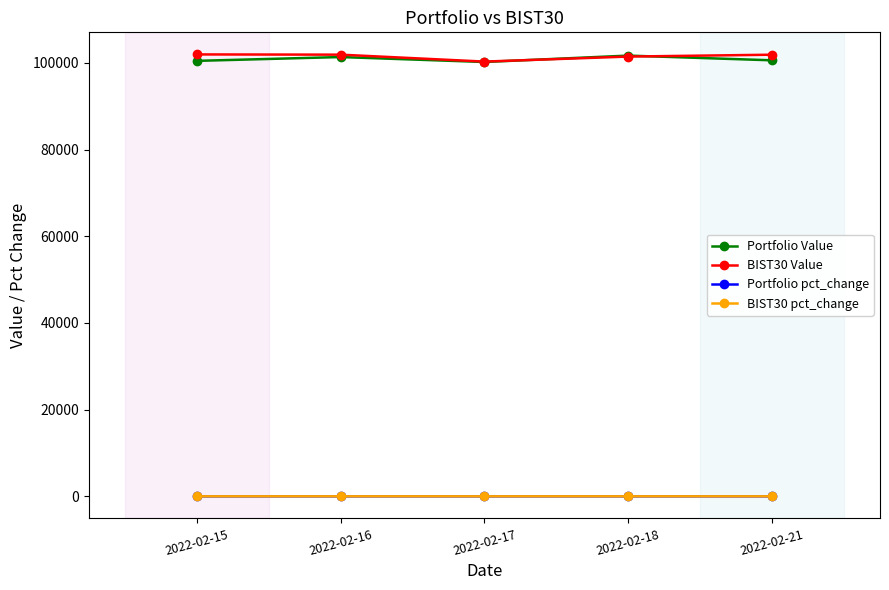

At how many categories does at least one series exceed 81943?

5